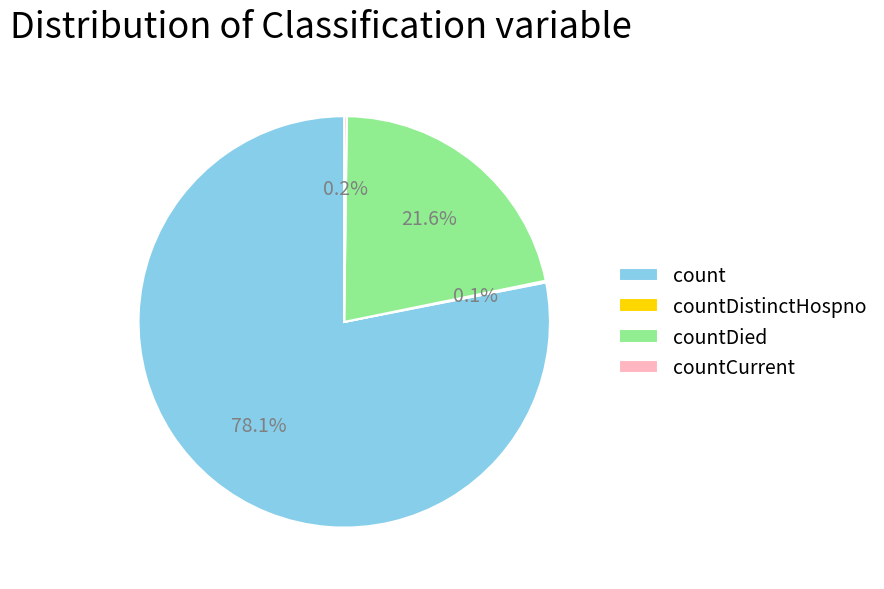

Which category has the biggest portion of the pie?

count